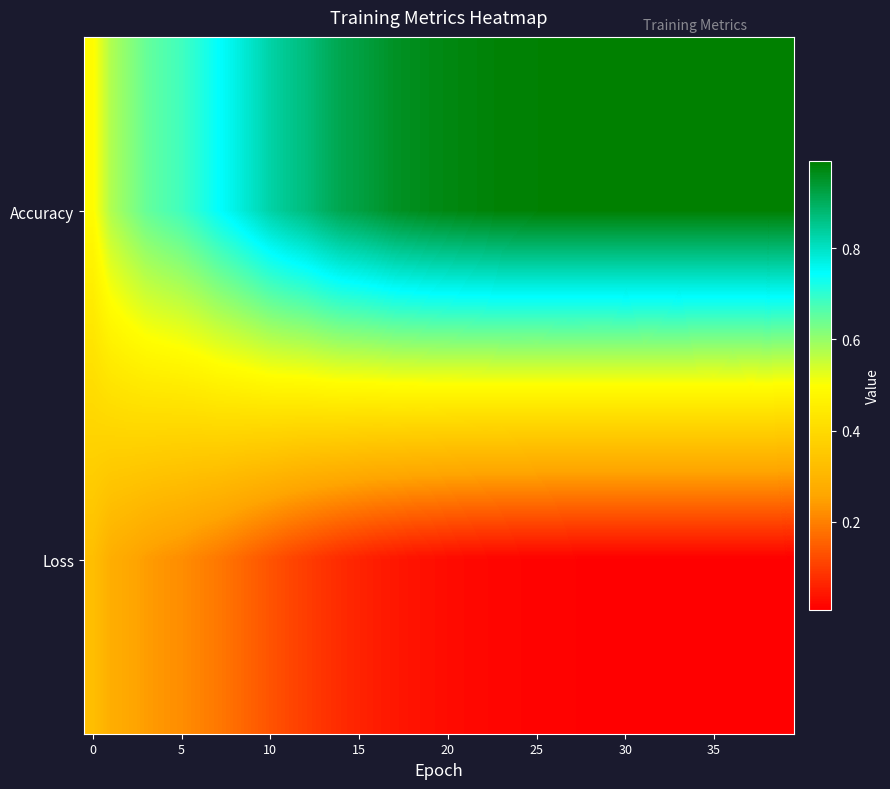

At how many categories does at least one series exceed 0?

40